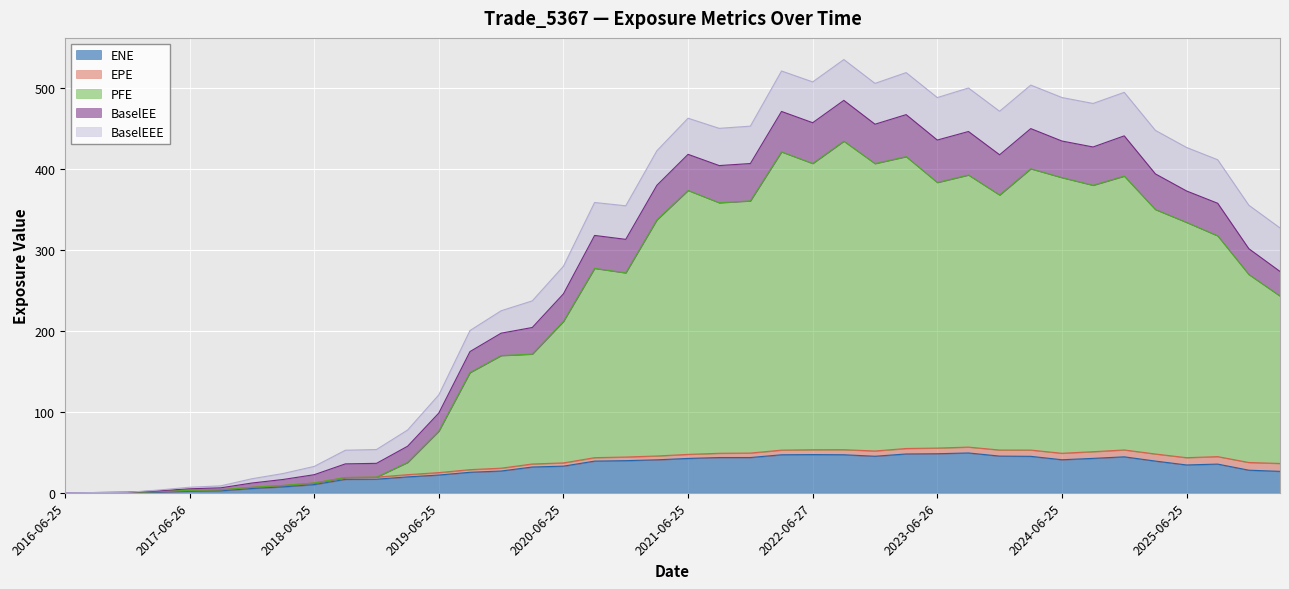

What is the total value across all series at 2023-09-25?

498.6